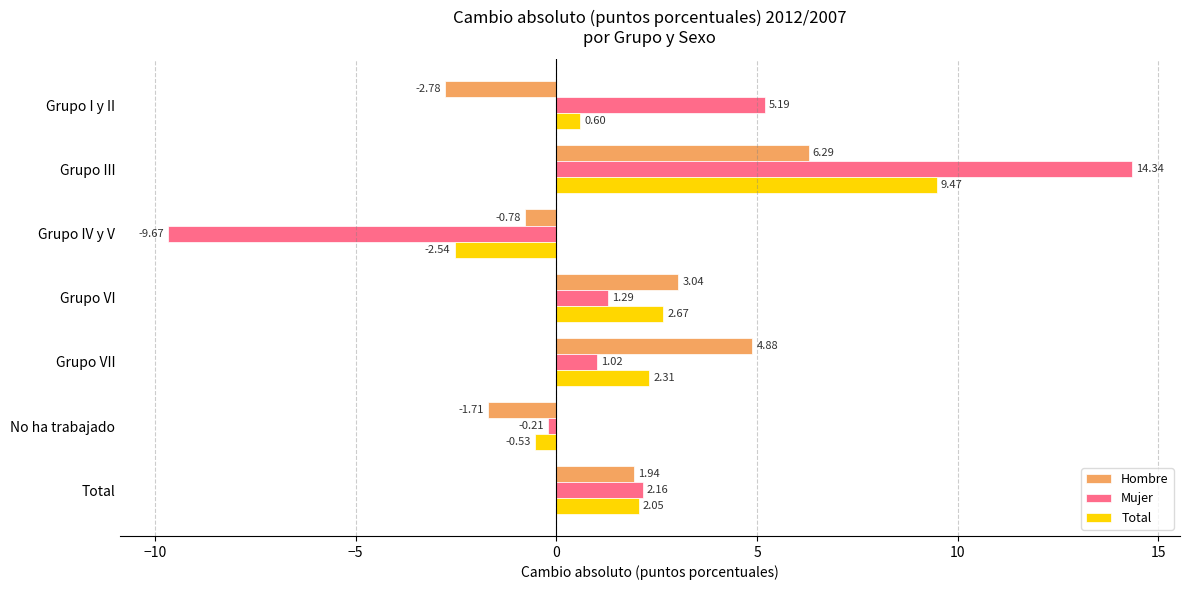

What is the minimum value shown in the chart?

-9.7